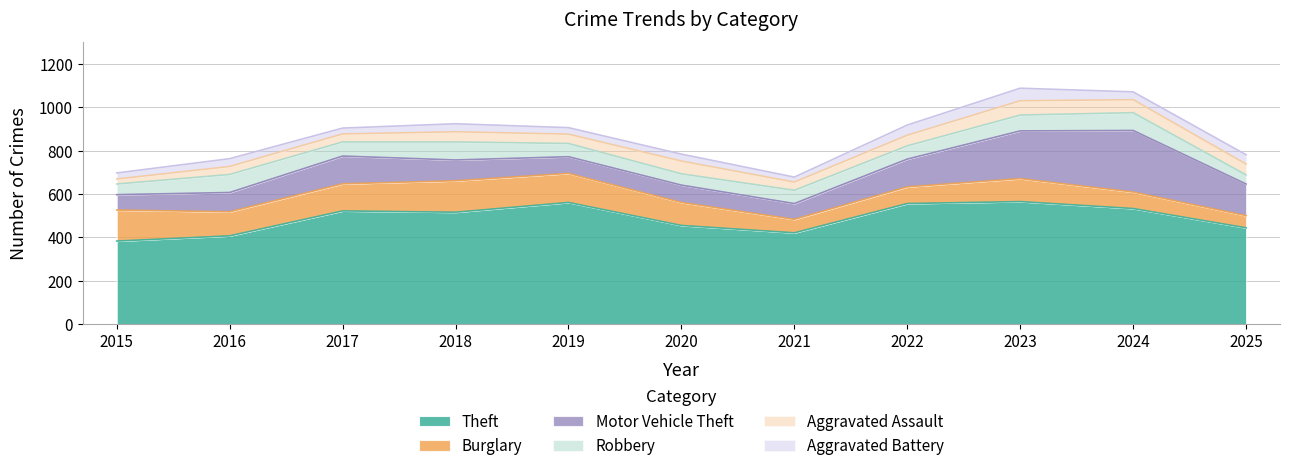

Where is the first local minimum for Theft?

2018